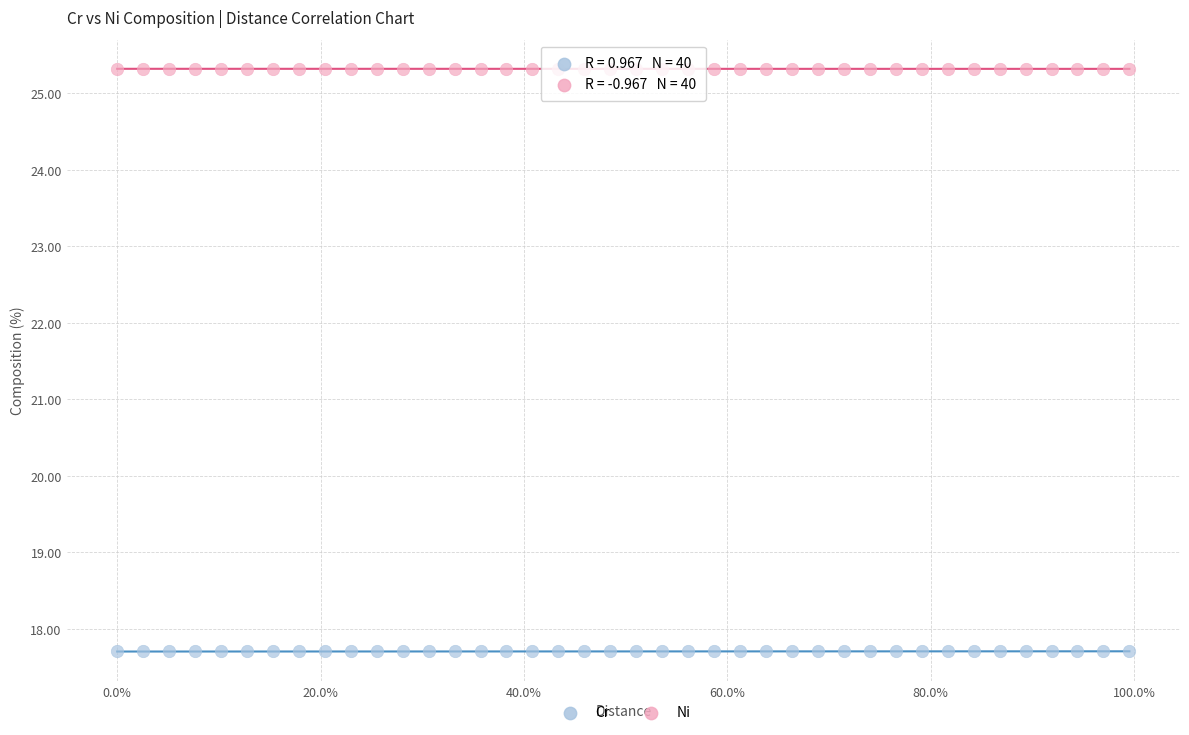

Which series contains the lowest Y value?

Cr